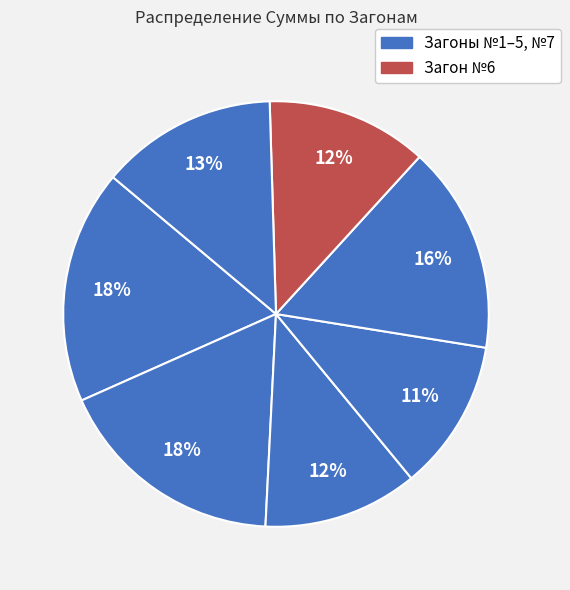

What is the smallest slice in the pie chart?

№4